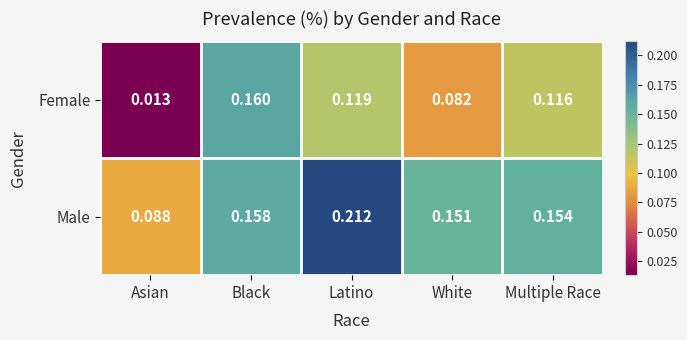

At which category does the chart reach its minimum across all series?

Asian